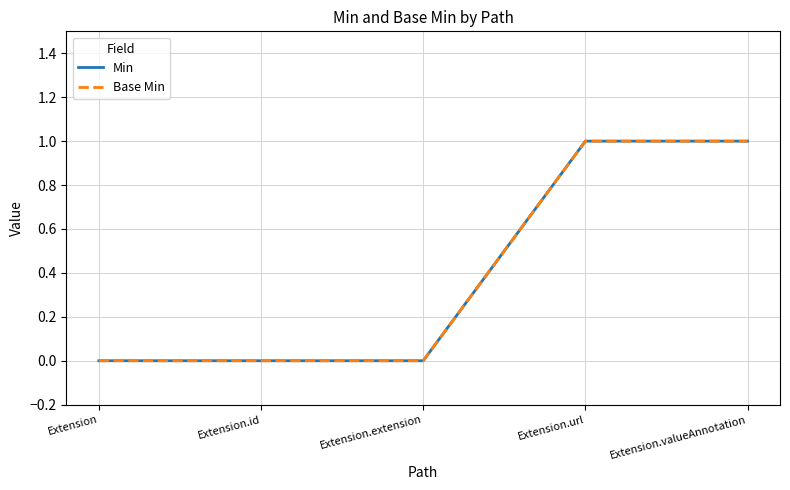

The value of Base Min at Extension.extension is 0. True or false?

True